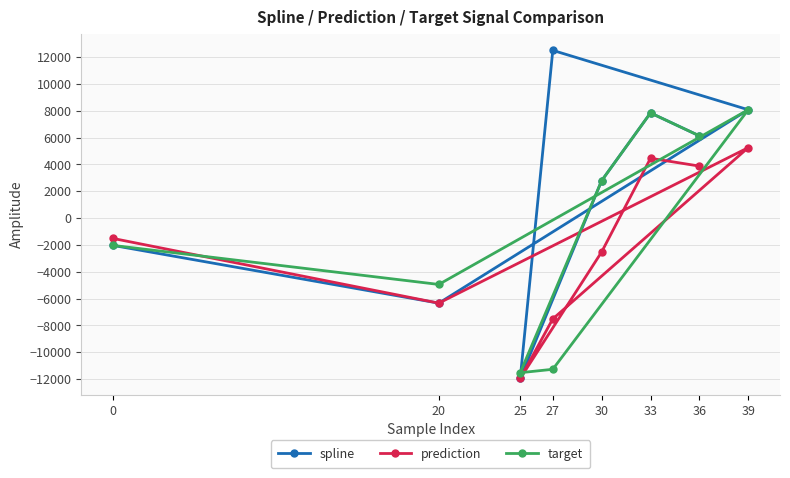

What is the sum of the target values at 20 and 36?

1182.6